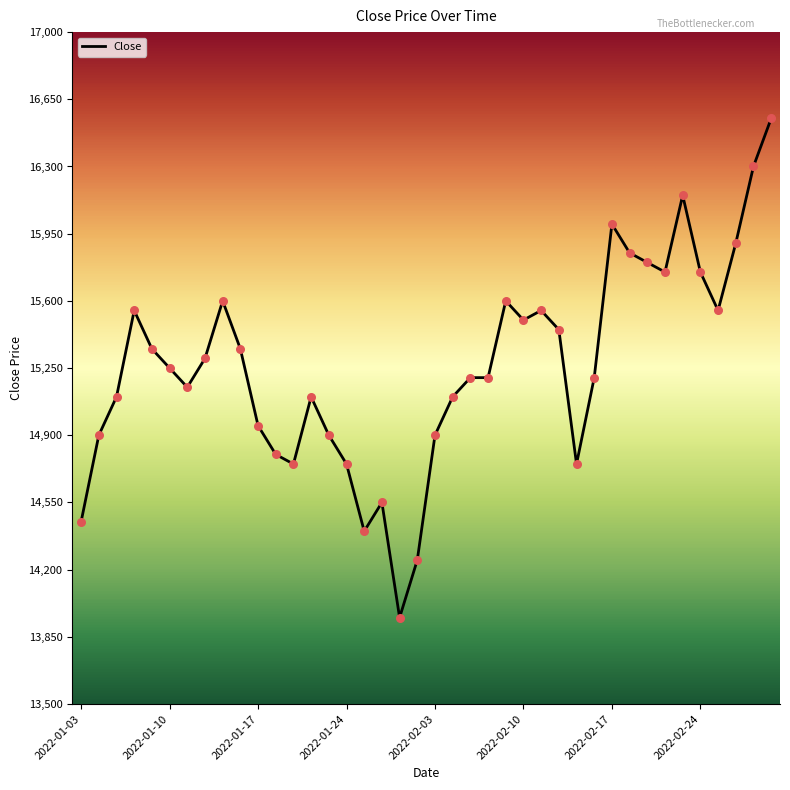

What is the smallest value displayed?

13950